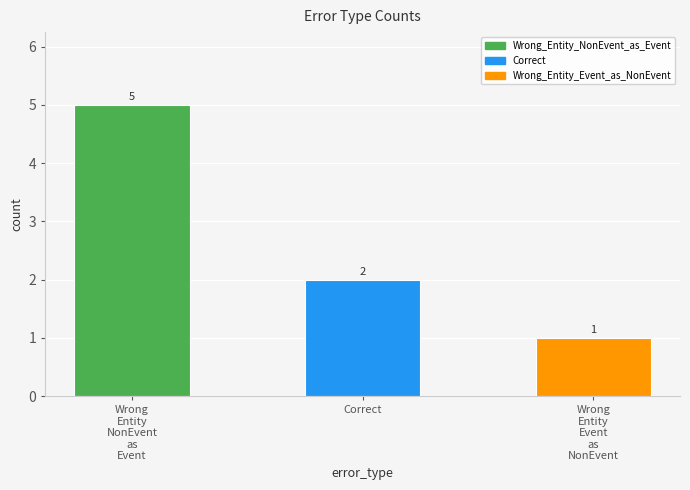

What is the label of the 3rd bar from the left?

Wrong
Entity
Event
as
NonEvent